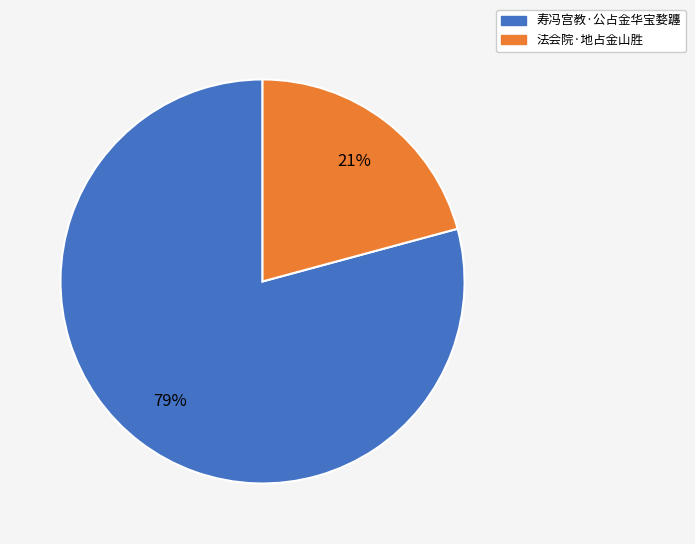

Which has a higher value, 寿冯宫教·公占金华宝婺躔 or 法会院·地占金山胜?

寿冯宫教·公占金华宝婺躔